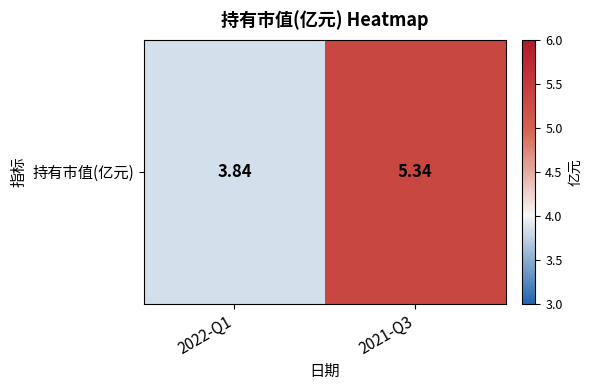

What is the maximum value shown in the chart?

5.3